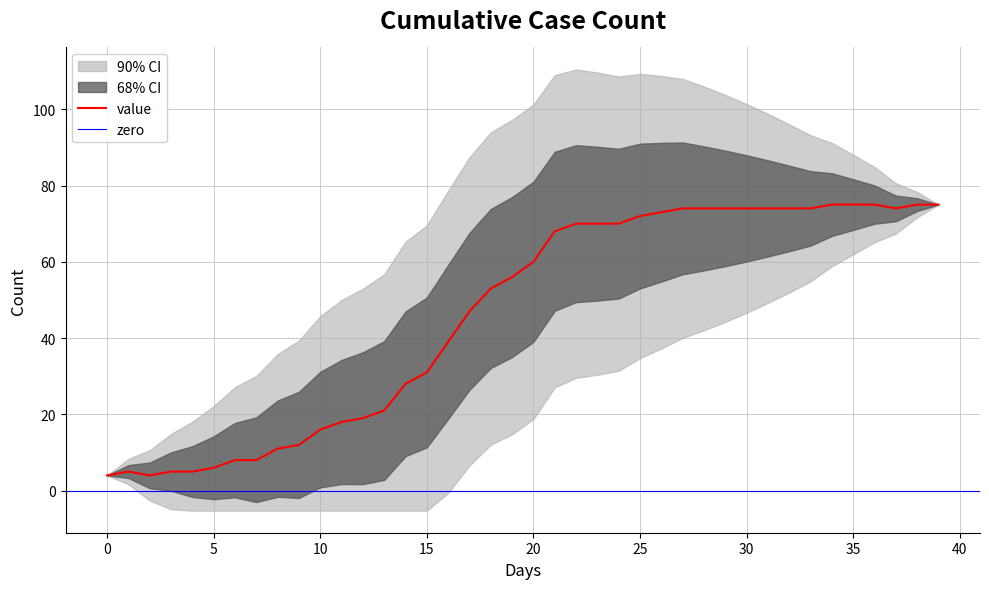

What is the lowest value of the value series?

4